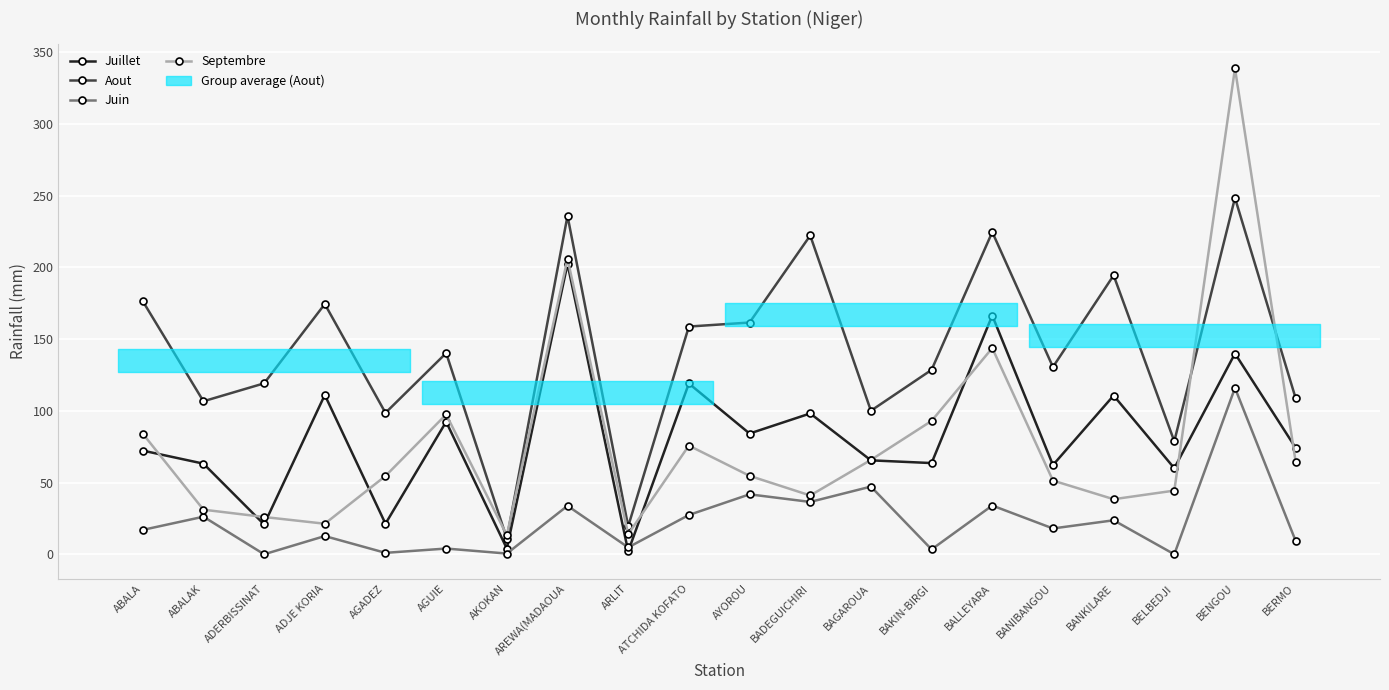

What is the label of the 12th point from the right?

ARLIT